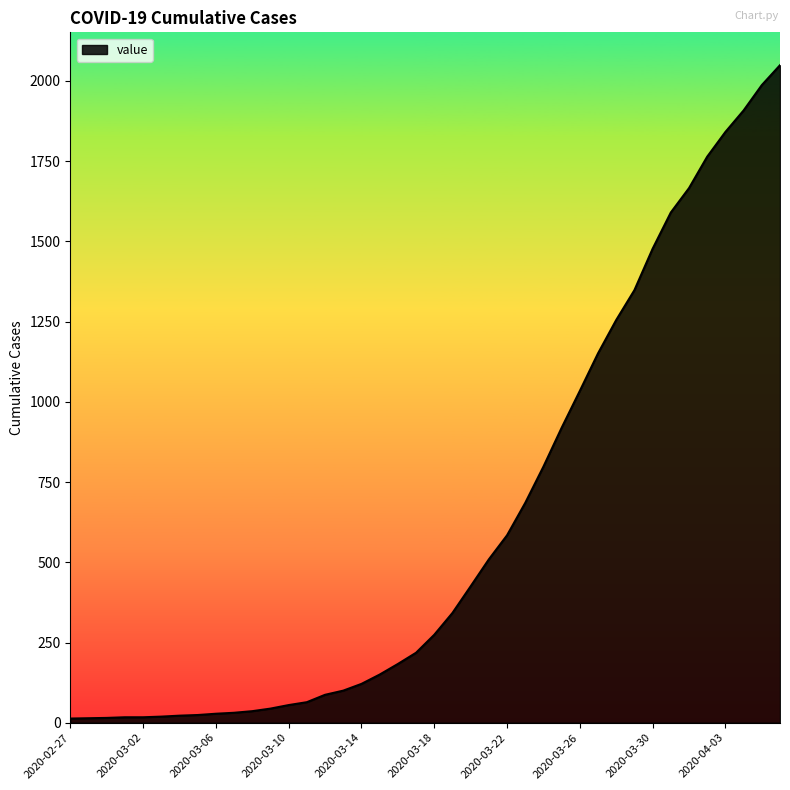

What is the average value?

622